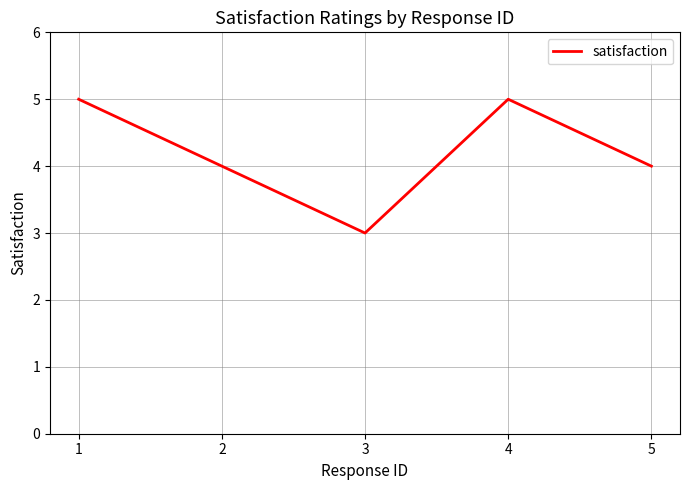

How many categories are shown in the chart?

5